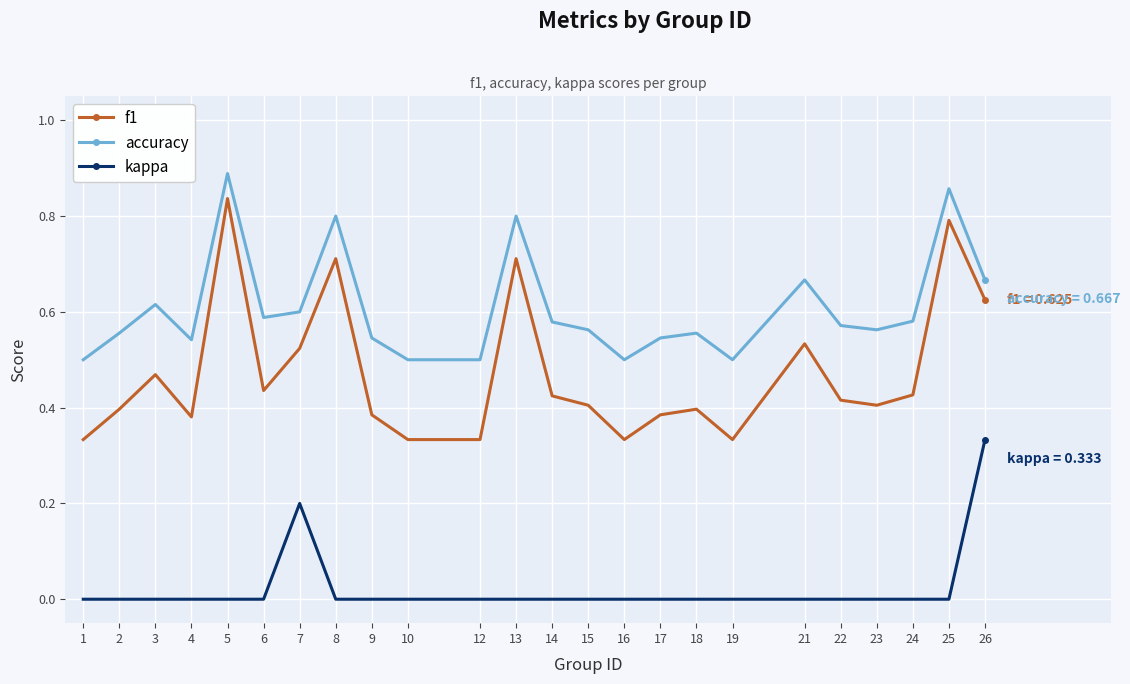

Rank the series by their average value, from highest to lowest.

accuracy, f1, kappa